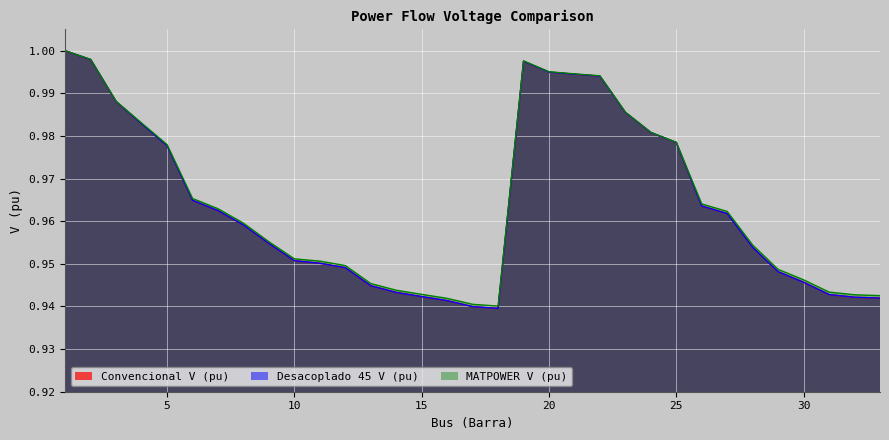

How many interior local peaks does the Convencional V (pu) series have?

1